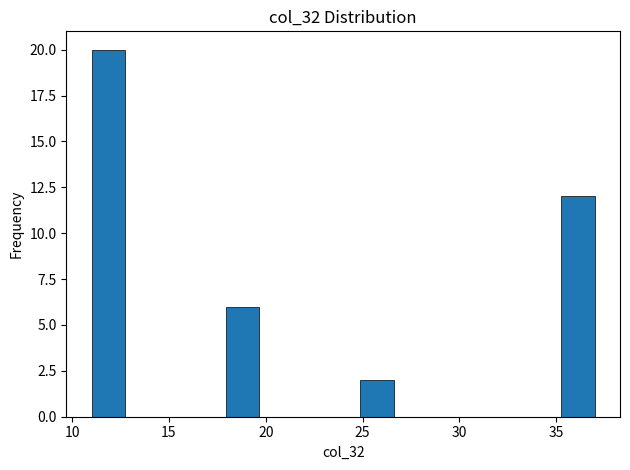

Around what value on the x-axis is the tallest bar? Give the approximate position of its centre, as read against the axis.

12.0